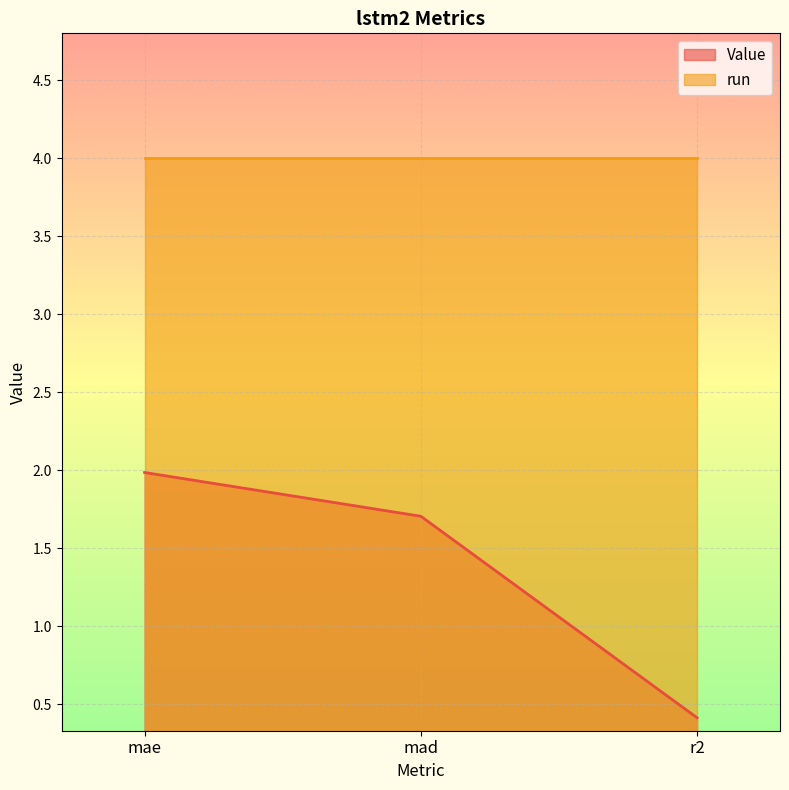

What is the sum of all values?

4.1